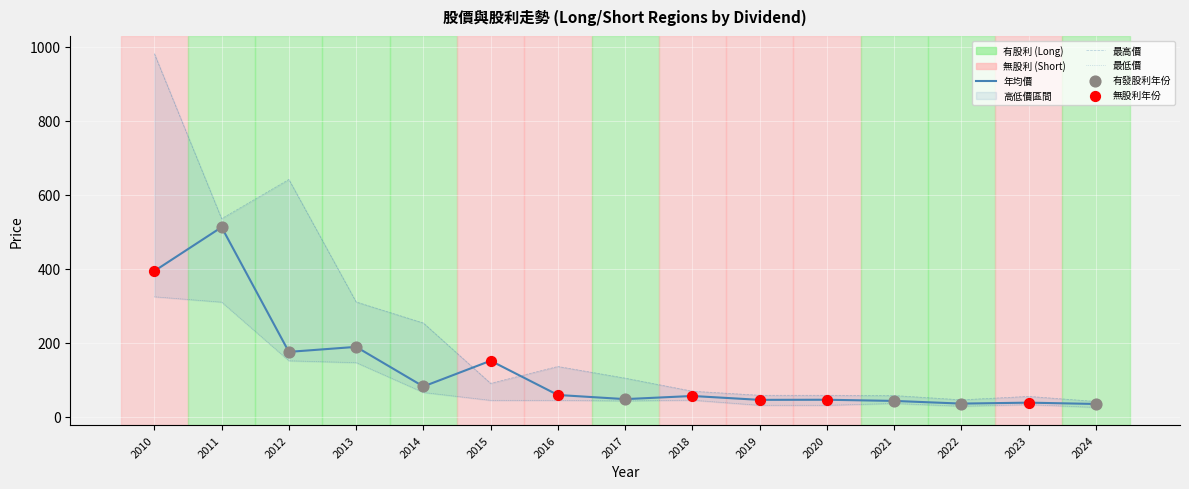

What is the total value across all series at 2021?

138.2